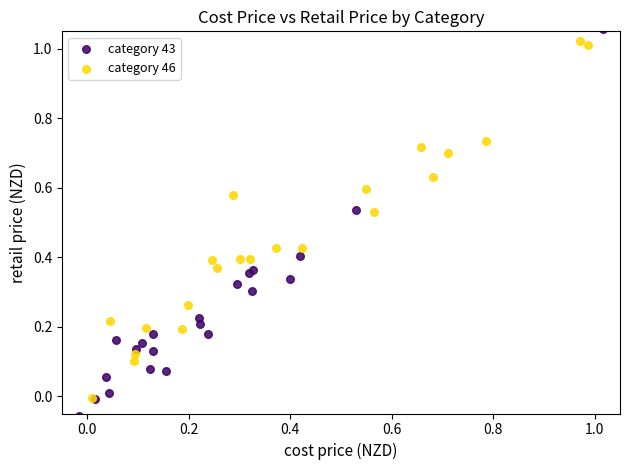

Which series contains the lowest Y value?

category 43